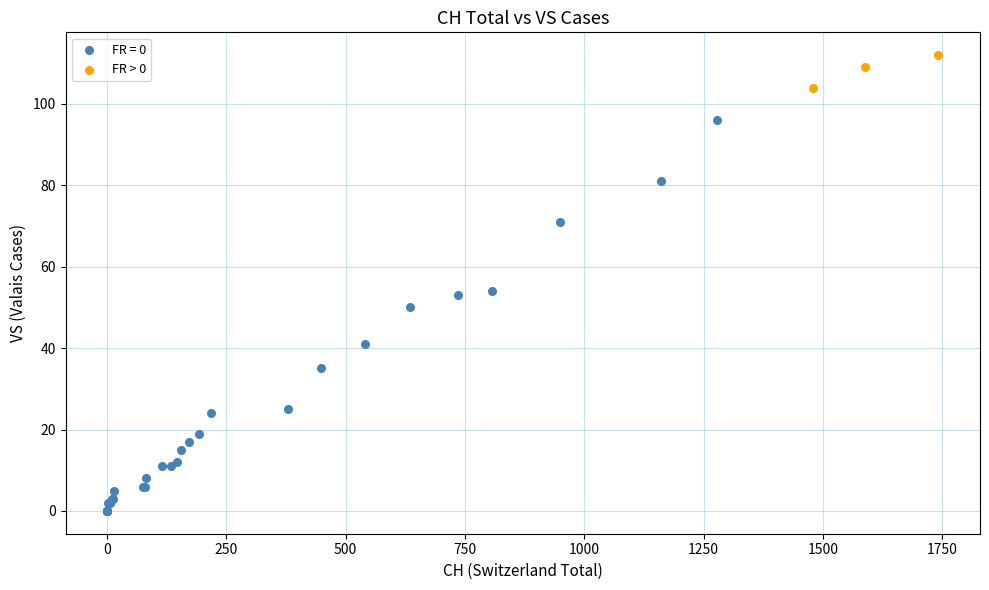

Which series reaches the maximum Y coordinate?

FR > 0